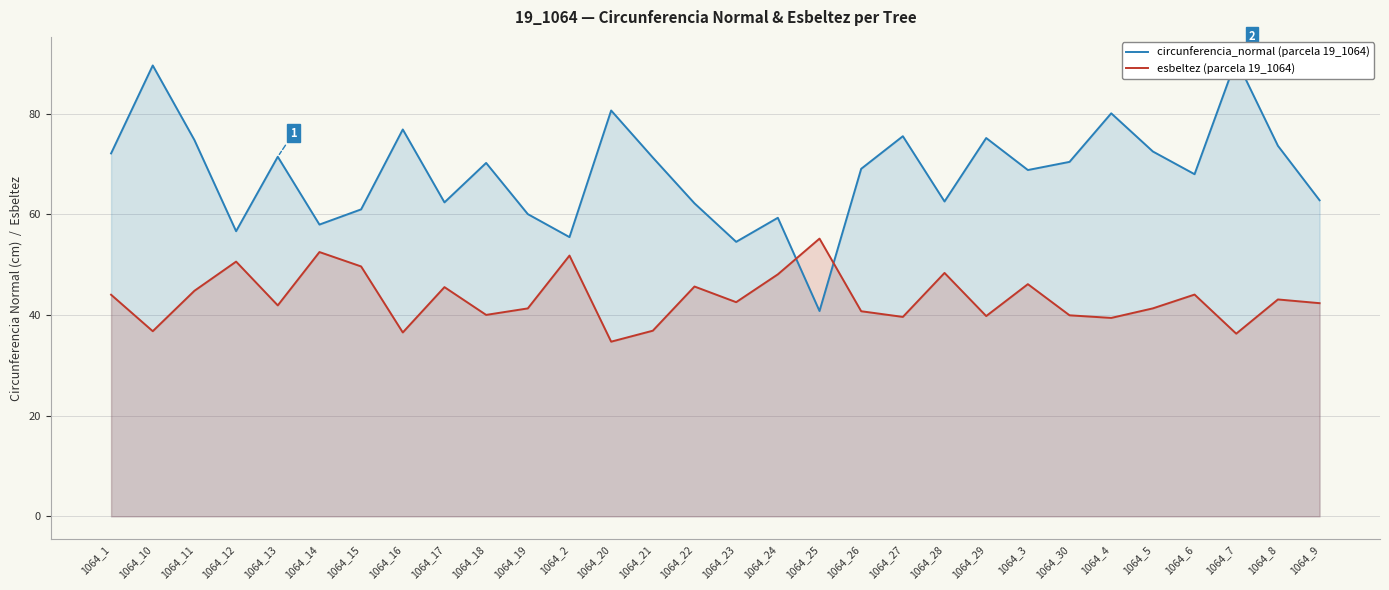

Reading left to right, transcribe all the data shown in this chart.

circunferencia_normal: 1064_1=72.1	1064_10=89.6	1064_11=74.8	1064_12=56.7	1064_13=71.5	1064_14=58.0	1064_15=61.0	1064_16=76.9	1064_17=62.4	1064_18=70.2	1064_19=60.1	1064_2=55.5	1064_20=80.7	1064_21=71.3	1064_22=62.2	1064_23=54.5	1064_24=59.3	1064_25=40.8	1064_26=69.1	1064_27=75.5	1064_28=62.6	1064_29=75.2	1064_3=68.8	1064_30=70.4	1064_4=80.1	1064_5=72.5	1064_6=68.0	1064_7=90.7	1064_8=73.6	1064_9=62.8
esbeltez: 1064_1=44.0	1064_10=36.8	1064_11=44.8	1064_12=50.6	1064_13=41.9	1064_14=52.5	1064_15=49.7	1064_16=36.5	1064_17=45.5	1064_18=40.0	1064_19=41.3	1064_2=51.8	1064_20=34.7	1064_21=36.9	1064_22=45.7	1064_23=42.6	1064_24=48.1	1064_25=55.2	1064_26=40.8	1064_27=39.6	1064_28=48.4	1064_29=39.8	1064_3=46.1	1064_30=40.0	1064_4=39.4	1064_5=41.3	1064_6=44.1	1064_7=36.3	1064_8=43.1	1064_9=42.4